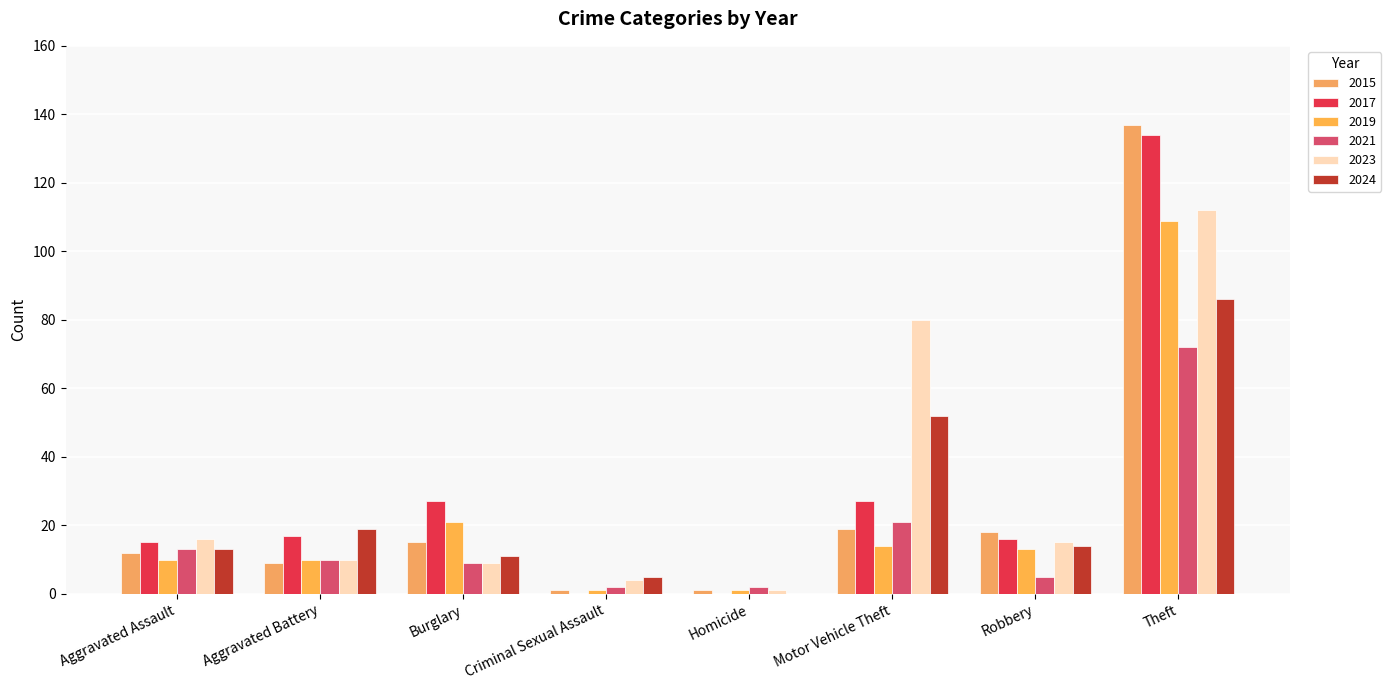

Count the number of data series in this chart.

6